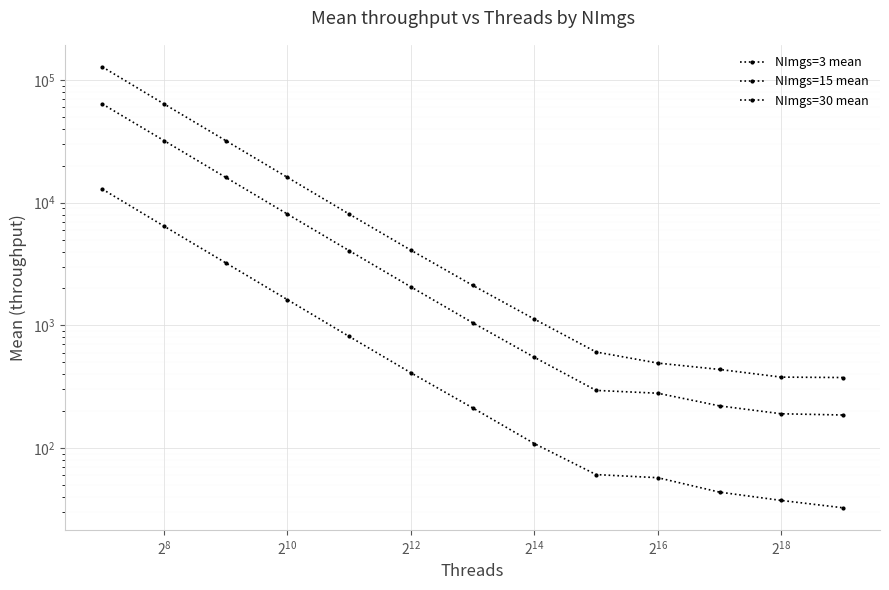

True or false: NImgs=15 mean has more than 1 interior local peaks.

False